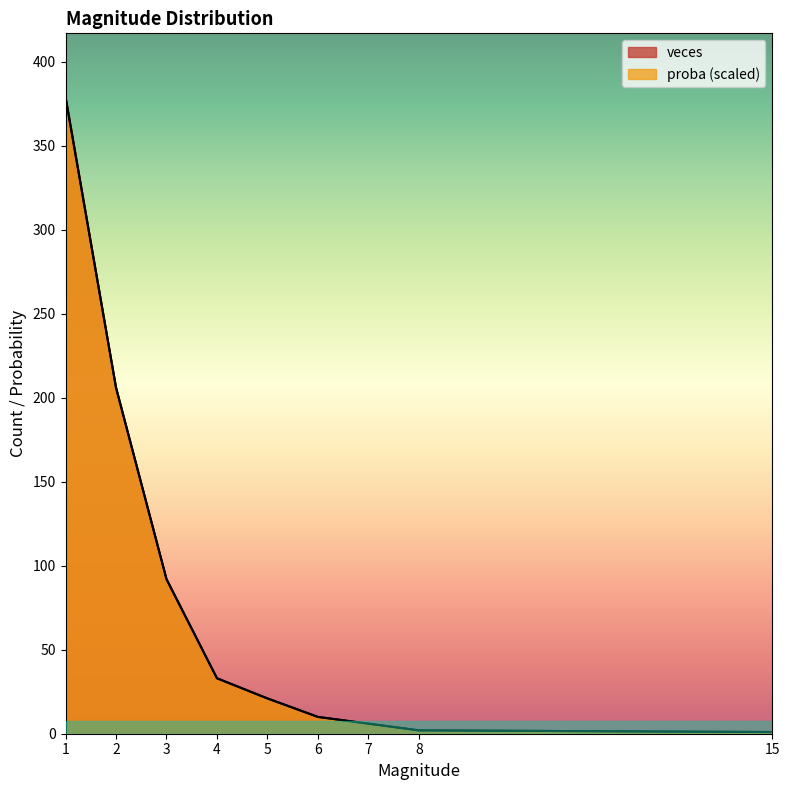

What is the sum of all proba values?

750.0